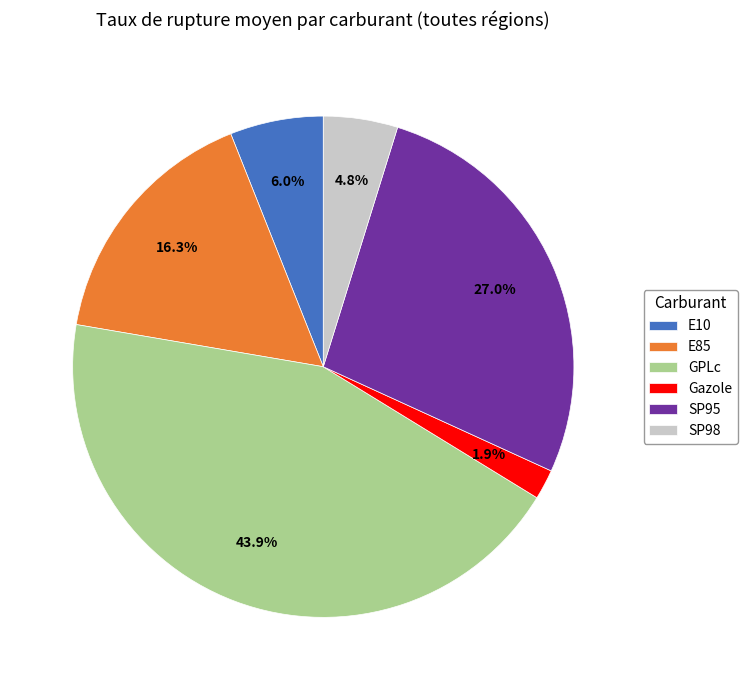

Do Gazole and GPLc together represent more than half of the pie?

No